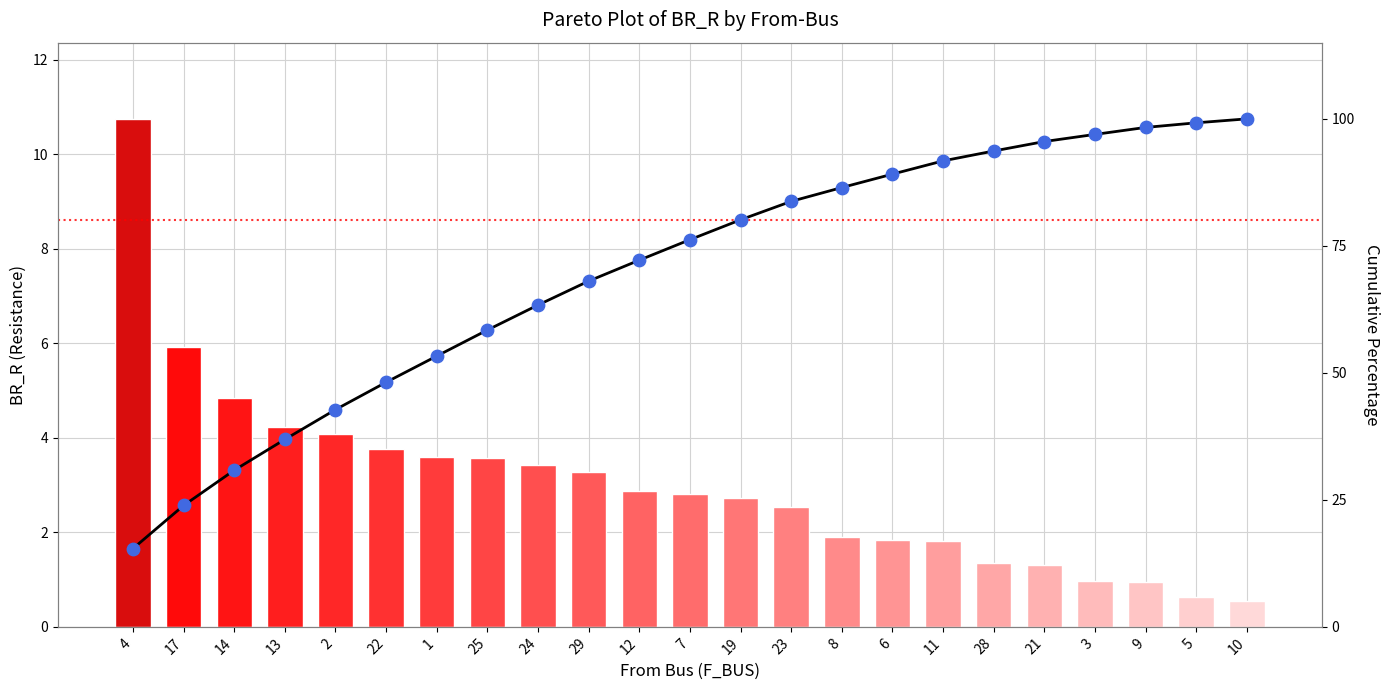

What is the total value across all series at 1?

56.9